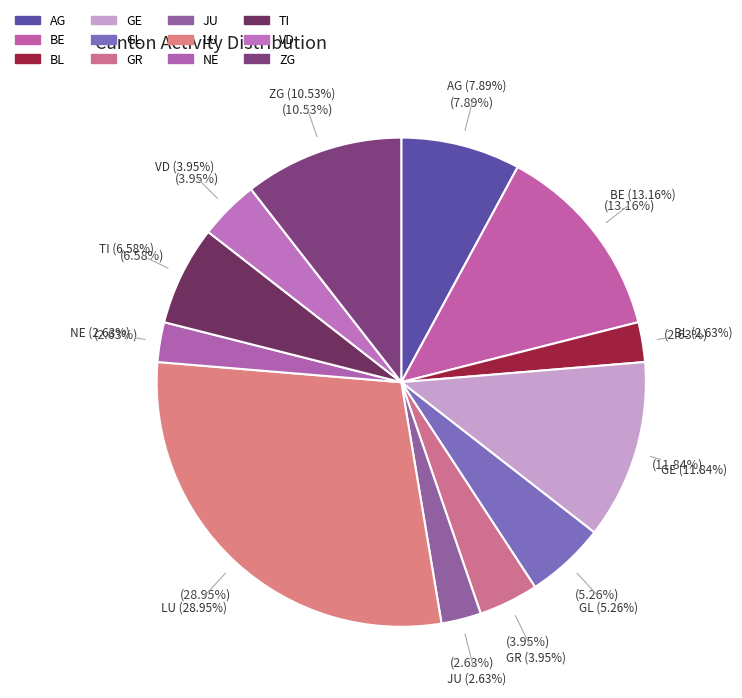

True or false: FR accounts for 16% of the total.

False